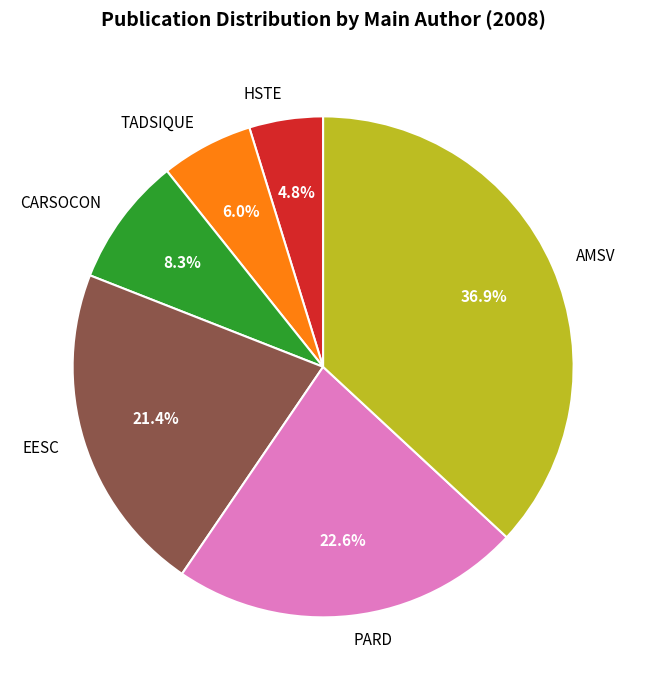

To the nearest percent, what is the difference between the TADSIQUE and CARSOCON slice percentages?

2%